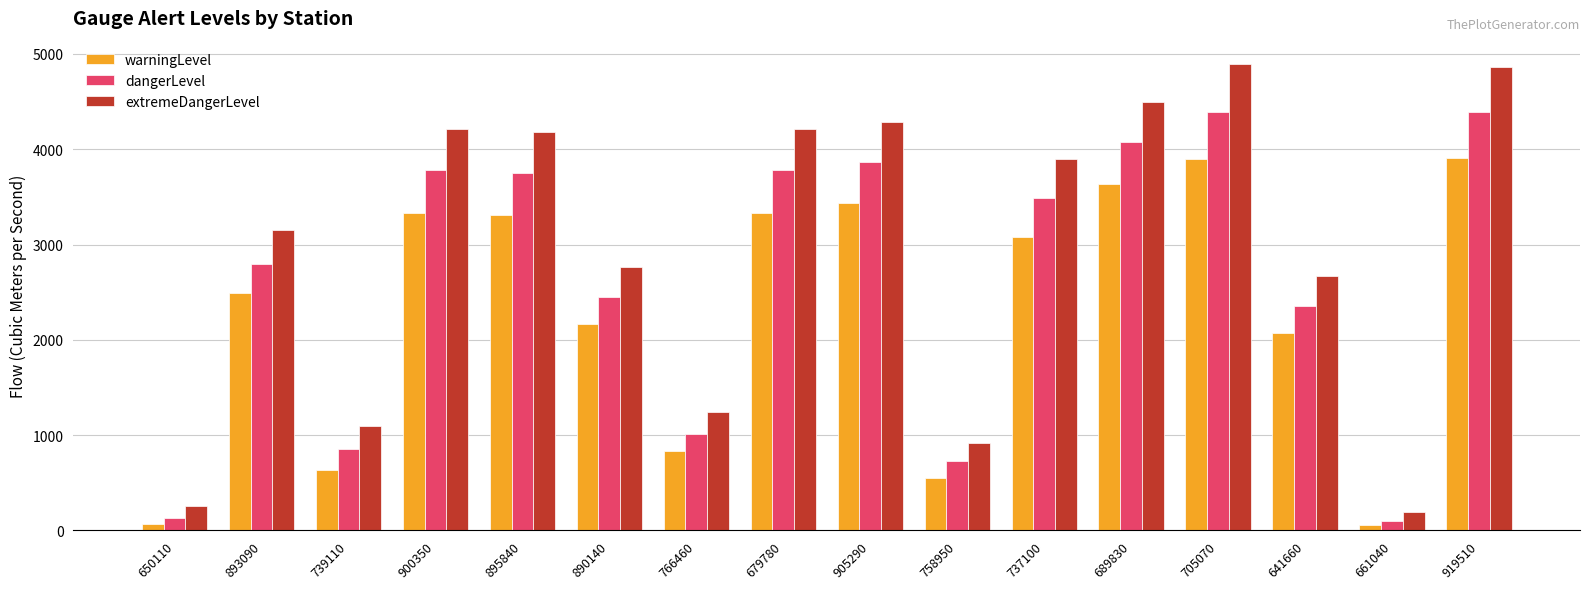

What is the greatest value displayed?

4894.9